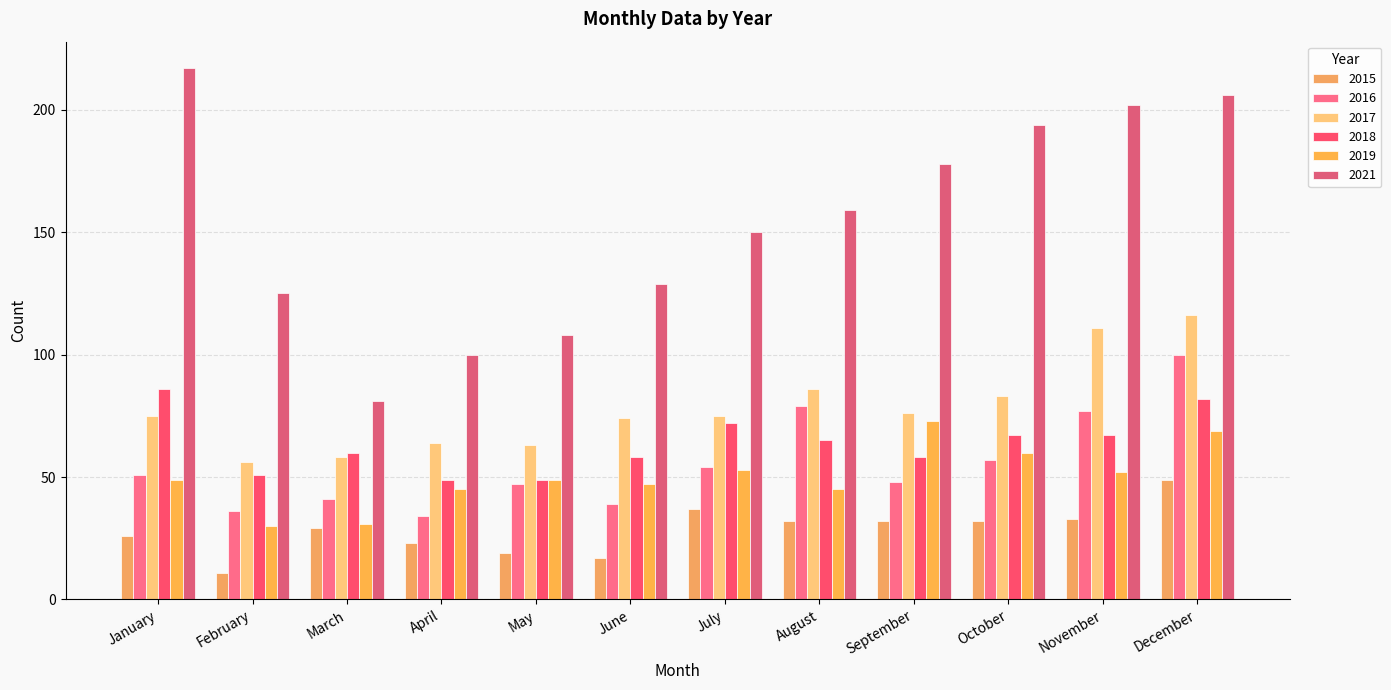

How many data points does each series have?

12